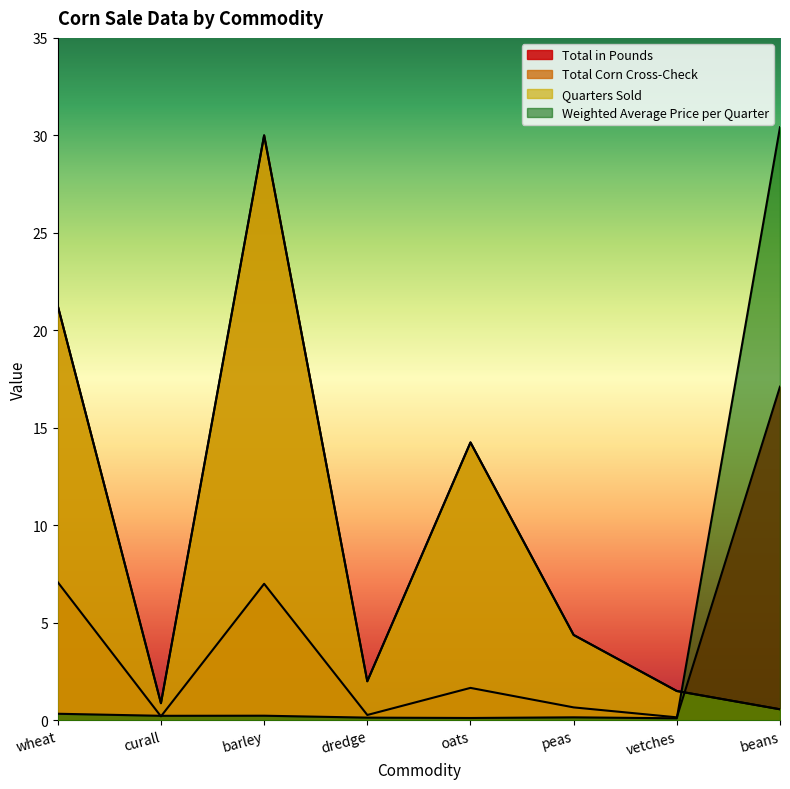

What is the label of the 5th point from the left?

oats